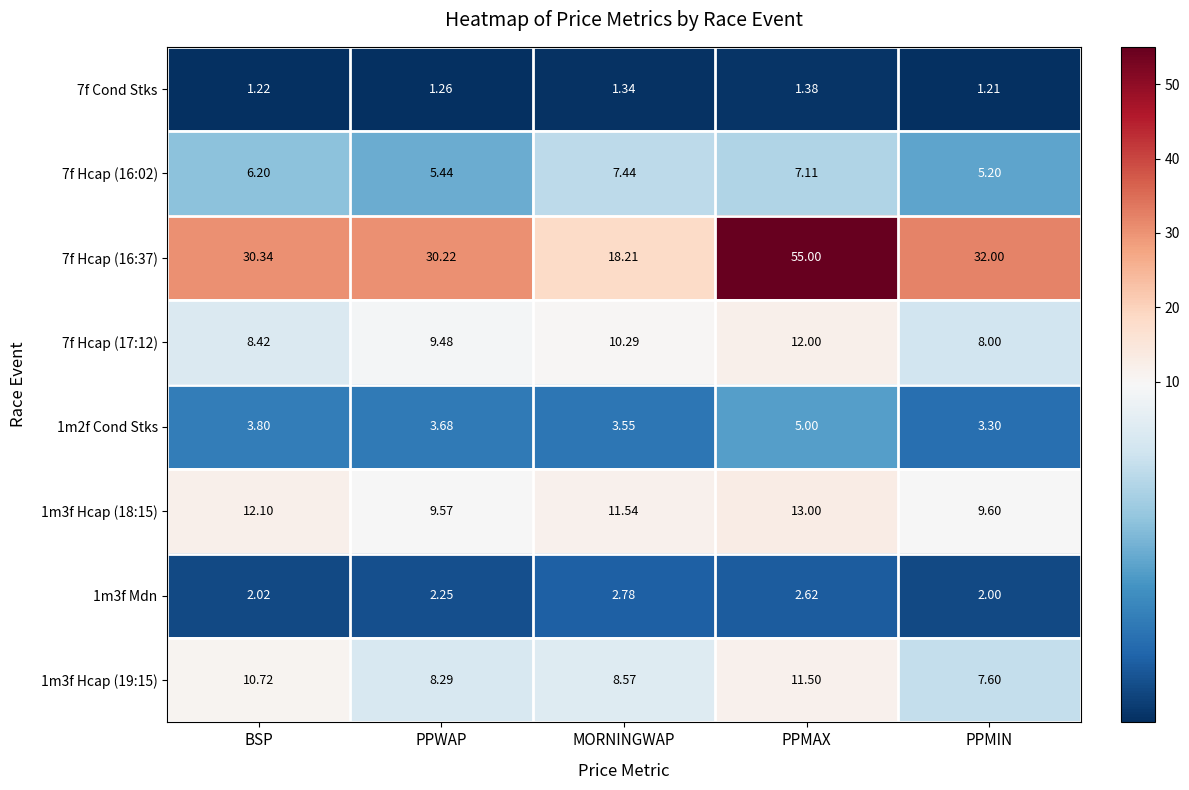

At PPMAX, list the series in order from smallest to largest.

7f Cond Stks, 1m3f Mdn, 1m2f Cond Stks, 7f Hcap (16:02), 1m3f Hcap (19:15), 7f Hcap (17:12), 1m3f Hcap (18:15), 7f Hcap (16:37)